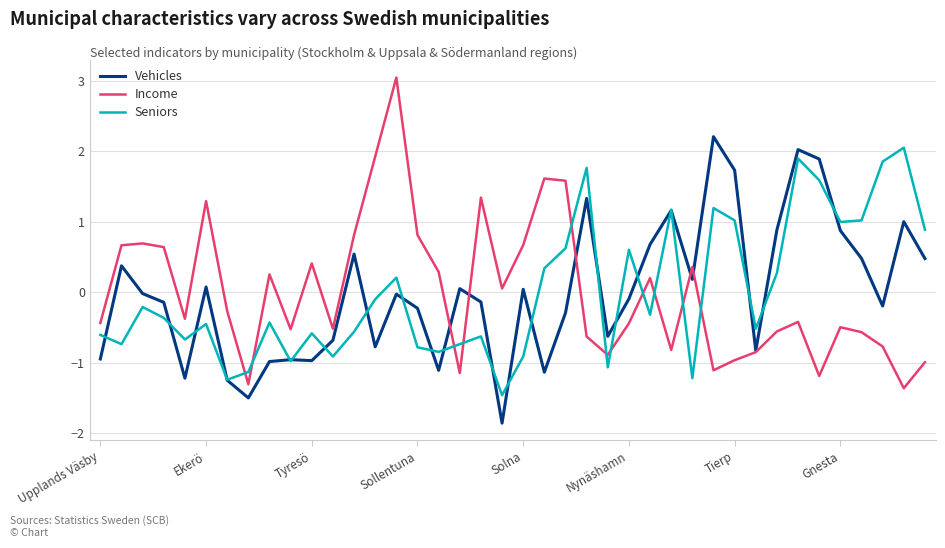

Which series ends up on top after the final intersection of Income and Seniors?

Seniors